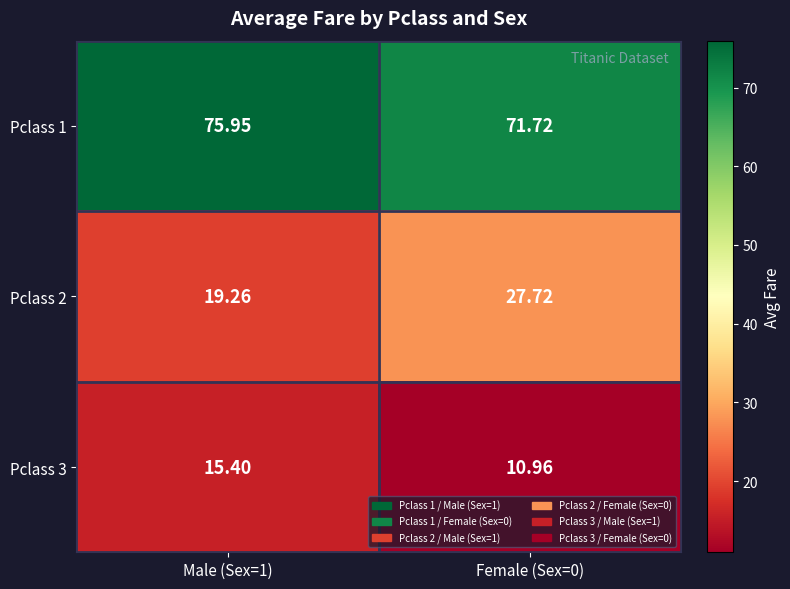

Rank the series by their average value, from highest to lowest.

Pclass 1, Pclass 2, Pclass 3